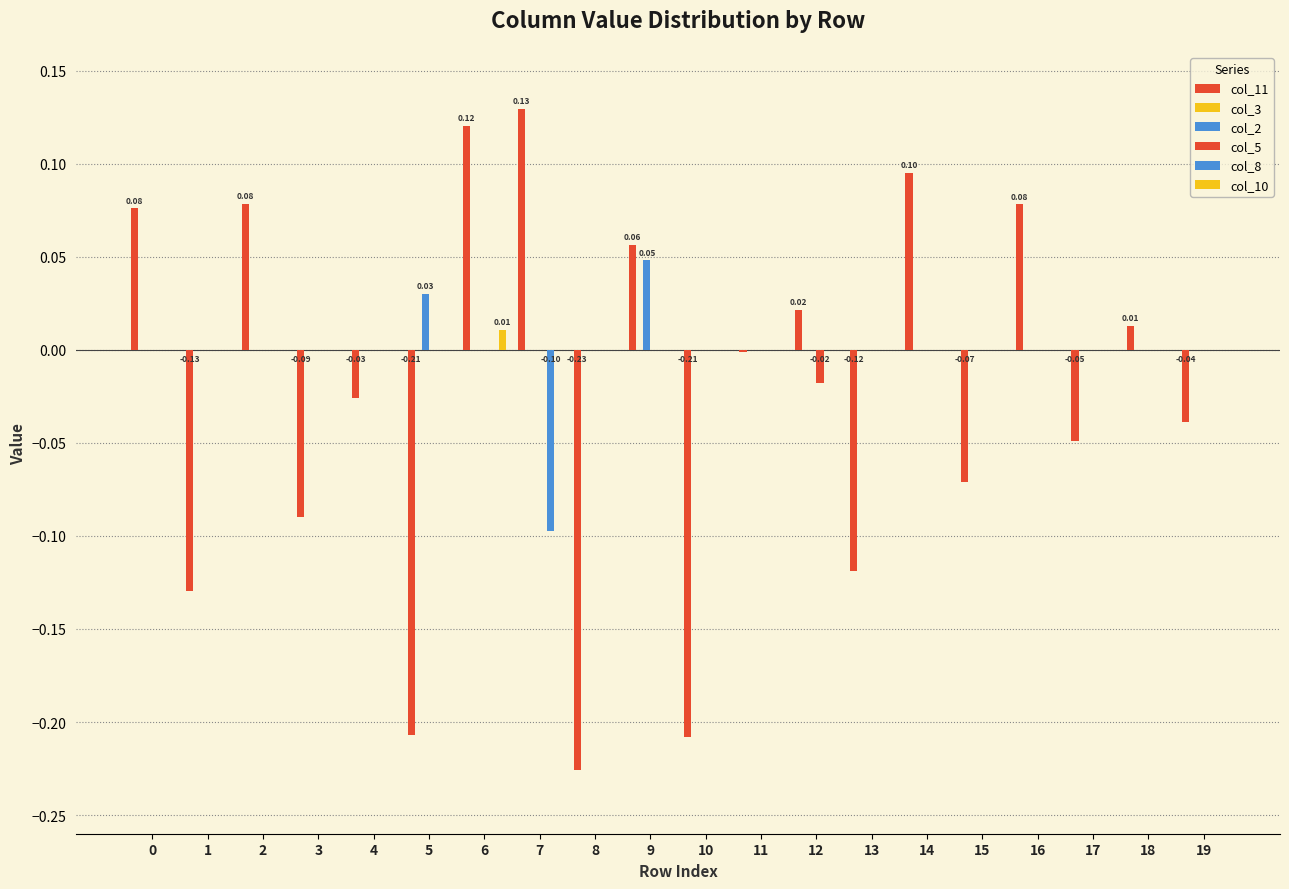

How many series are shown in this chart?

5